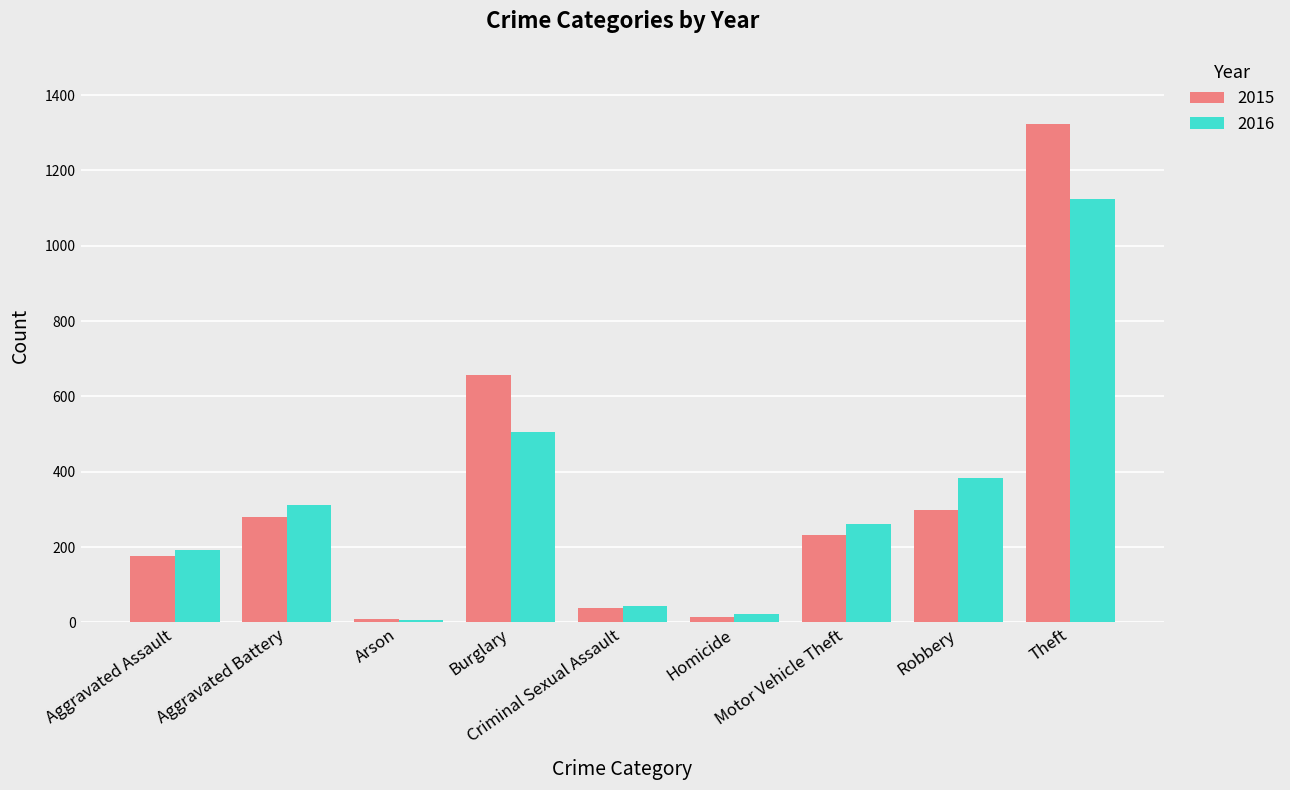

Are the bars grouped side by side (vs. stacked)?

Yes